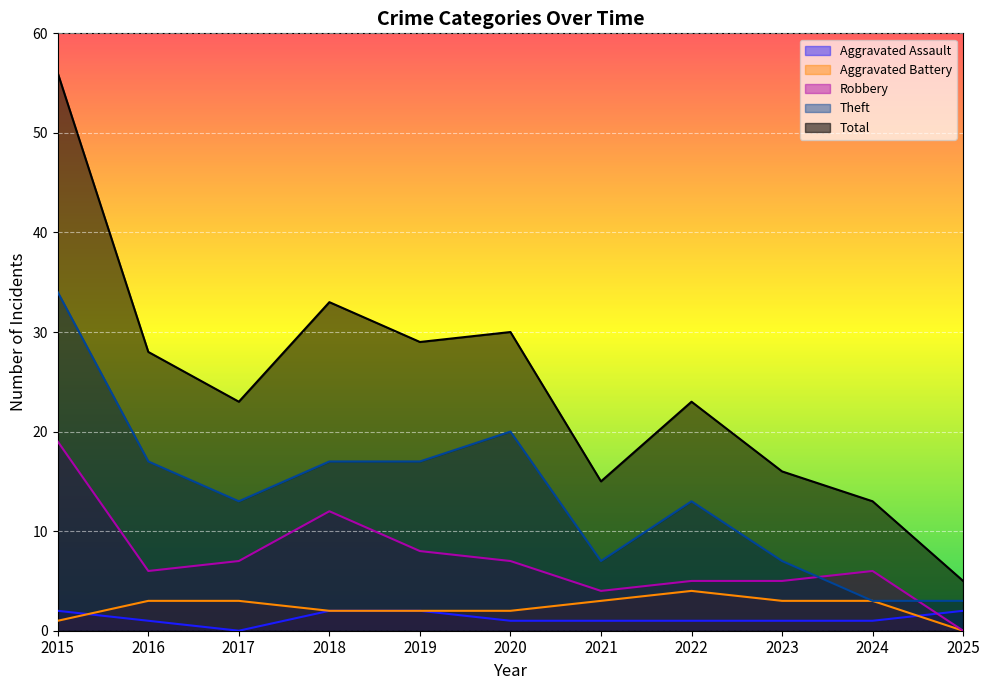

True or false: Aggravated Assault and Total intersect in this chart.

False